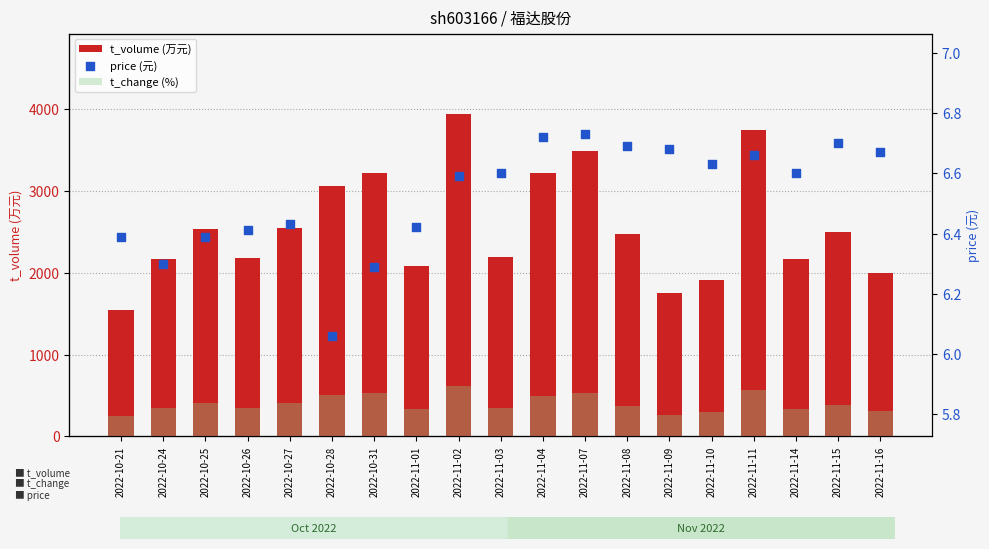

Which series reaches the minimum Y coordinate?

t_change (%)